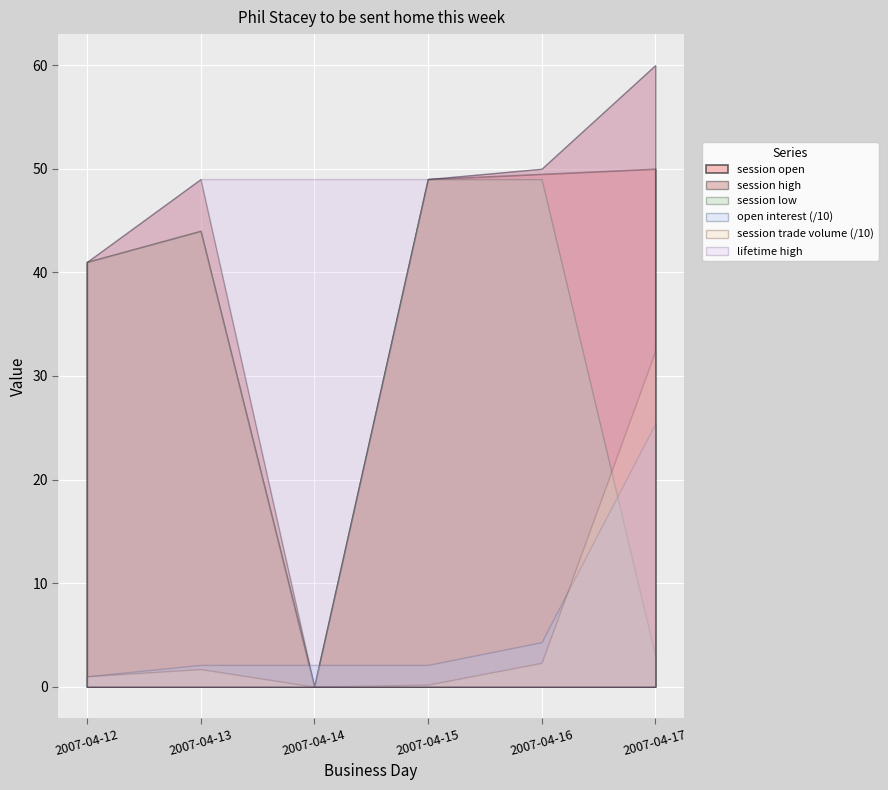

What is the value of the lifetime high point at the 5th from the left?

50.0